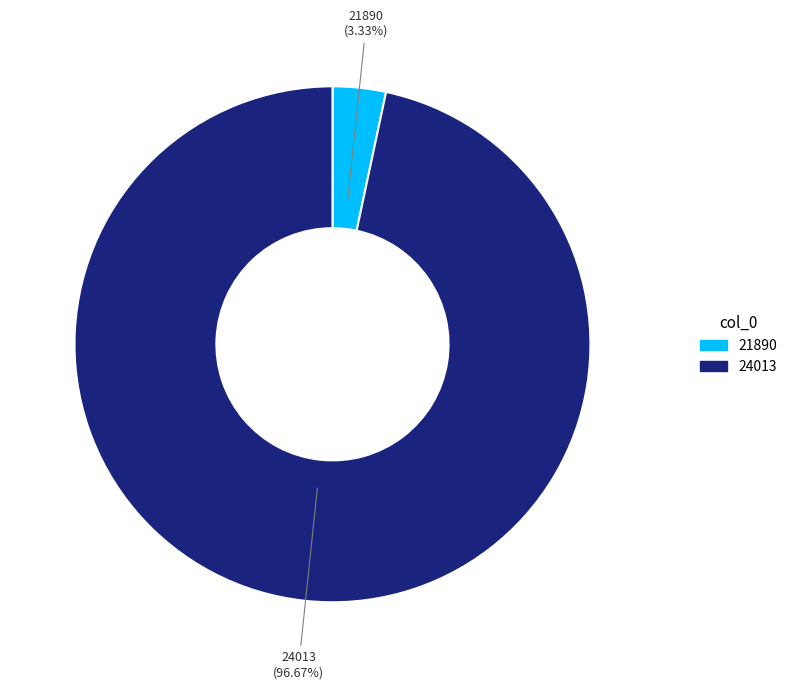

Is the sum of 24013 and 21890 greater than half?

Yes